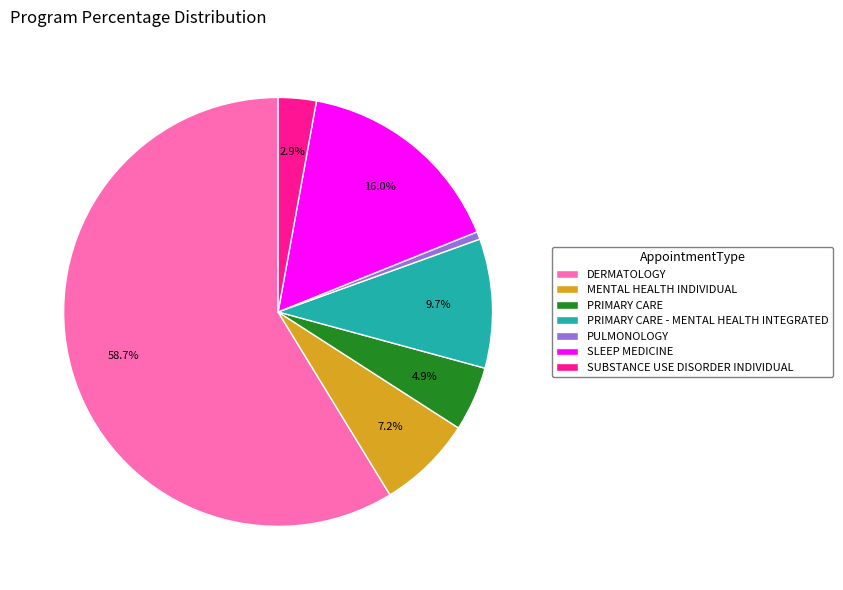

How many slices are in this pie chart?

7